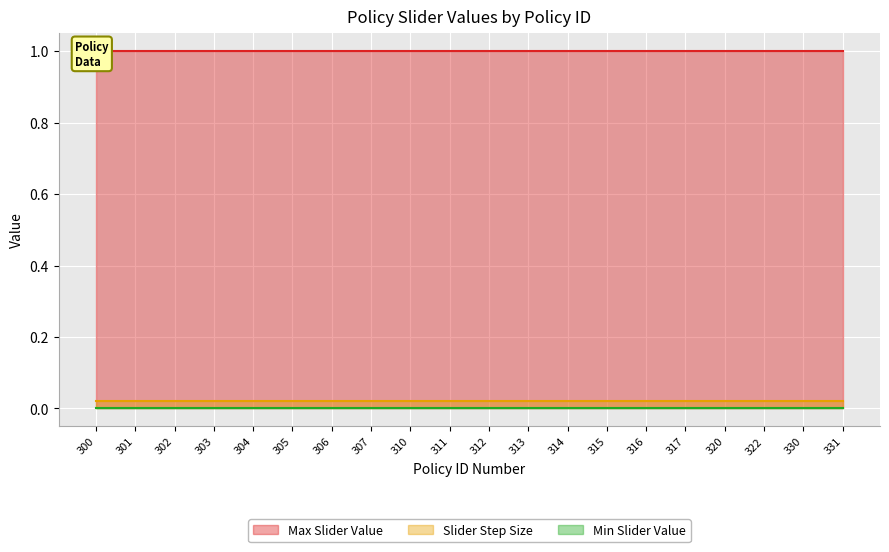

Reading right to left, list all the values displayed in this chart.

Max Slider Value: 331=1.0	330=1.0	322=1.0	320=1.0	317=1.0	316=1.0	315=1.0	314=1.0	313=1.0	312=1.0	311=1.0	310=1.0	307=1.0	306=1.0	305=1.0	304=1.0	303=1.0	302=1.0	301=1.0	300=1.0
Slider Step Size: 331=0.0	330=0.0	322=0.0	320=0.0	317=0.0	316=0.0	315=0.0	314=0.0	313=0.0	312=0.0	311=0.0	310=0.0	307=0.0	306=0.0	305=0.0	304=0.0	303=0.0	302=0.0	301=0.0	300=0.0
Min Slider Value: 331=0.0	330=0.0	322=0.0	320=0.0	317=0.0	316=0.0	315=0.0	314=0.0	313=0.0	312=0.0	311=0.0	310=0.0	307=0.0	306=0.0	305=0.0	304=0.0	303=0.0	302=0.0	301=0.0	300=0.0